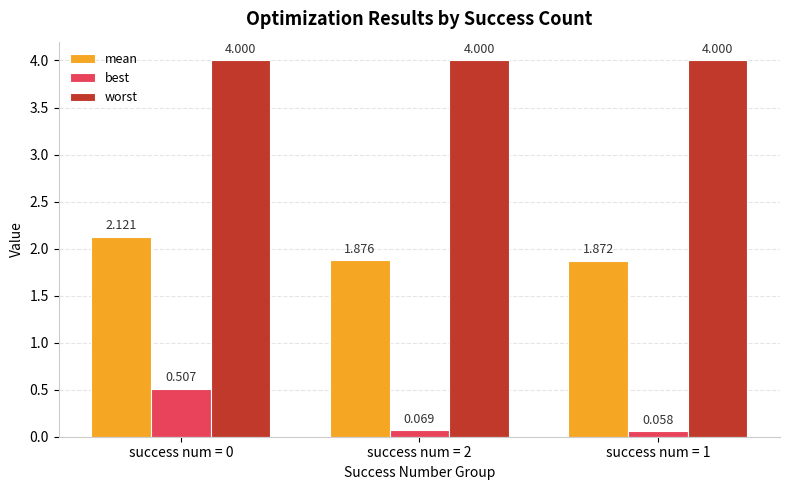

The worst series shows 6.1 at success num = 0. True or false?

False